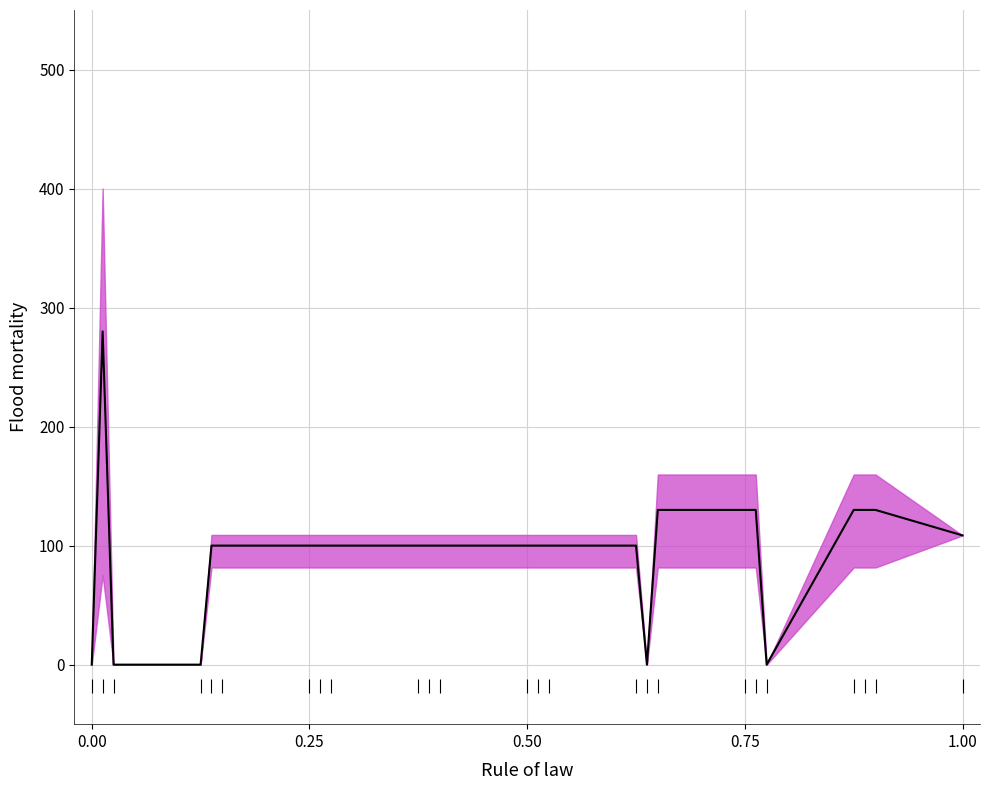

The value of Observations at 1.00 is -28.1. True or false?

False